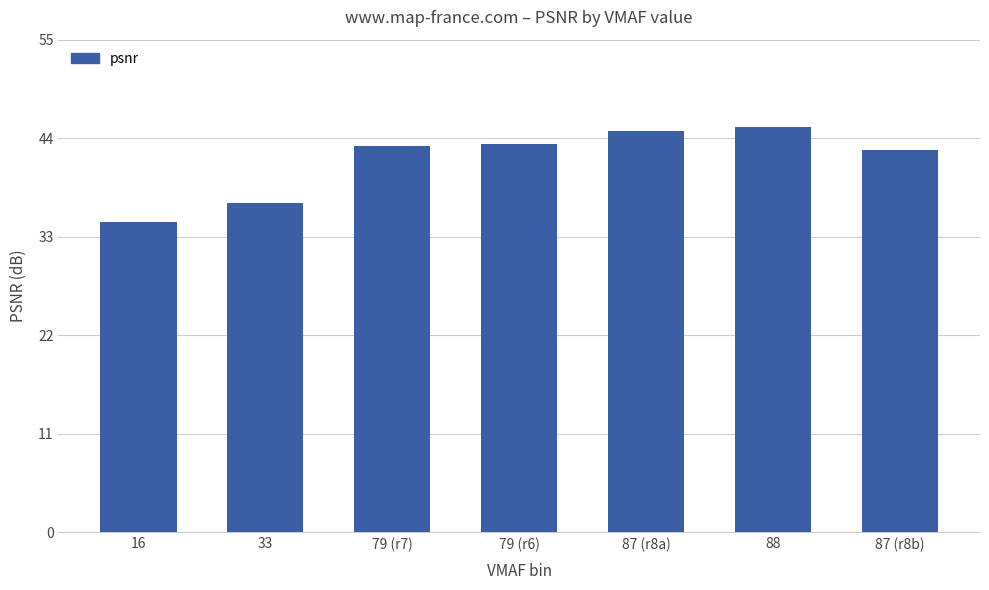

What is the value of the 3rd bar from the left?

43.1